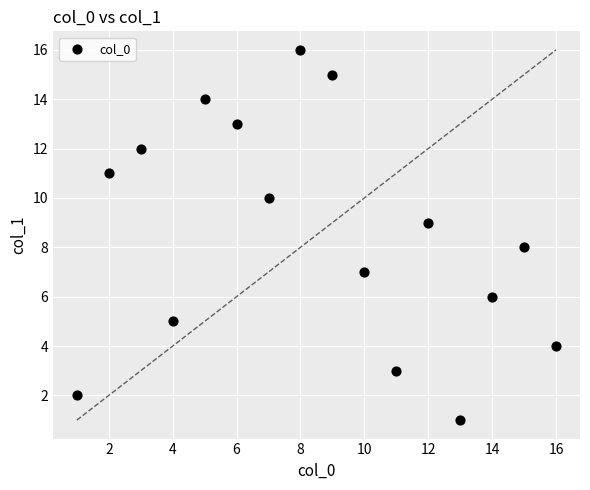

What is the range of Y values (max minus min)?

15